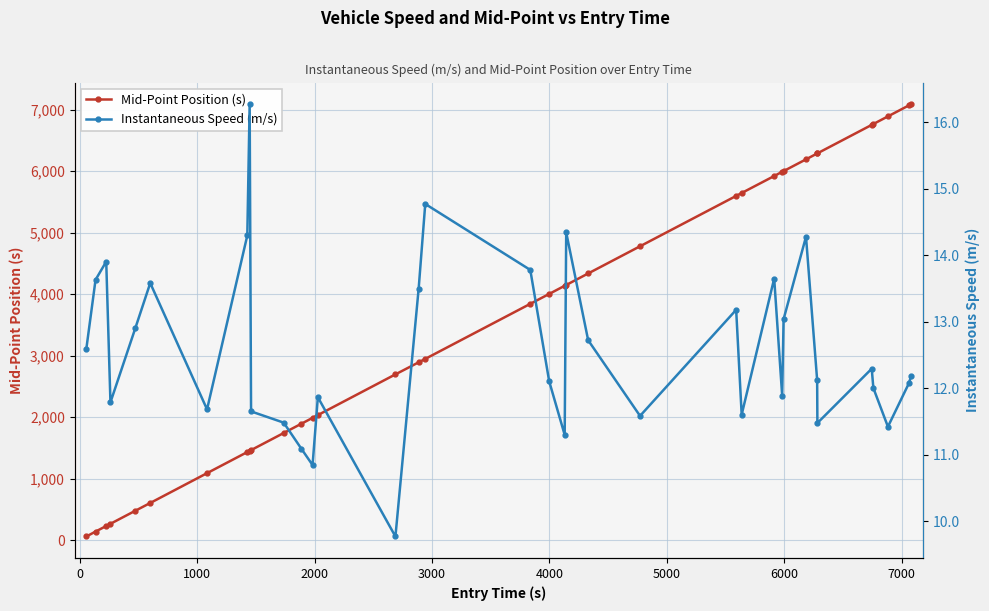

What is the difference between the maximum and second lowest values in the Instantaneous Speed (m/s) series?

5.4